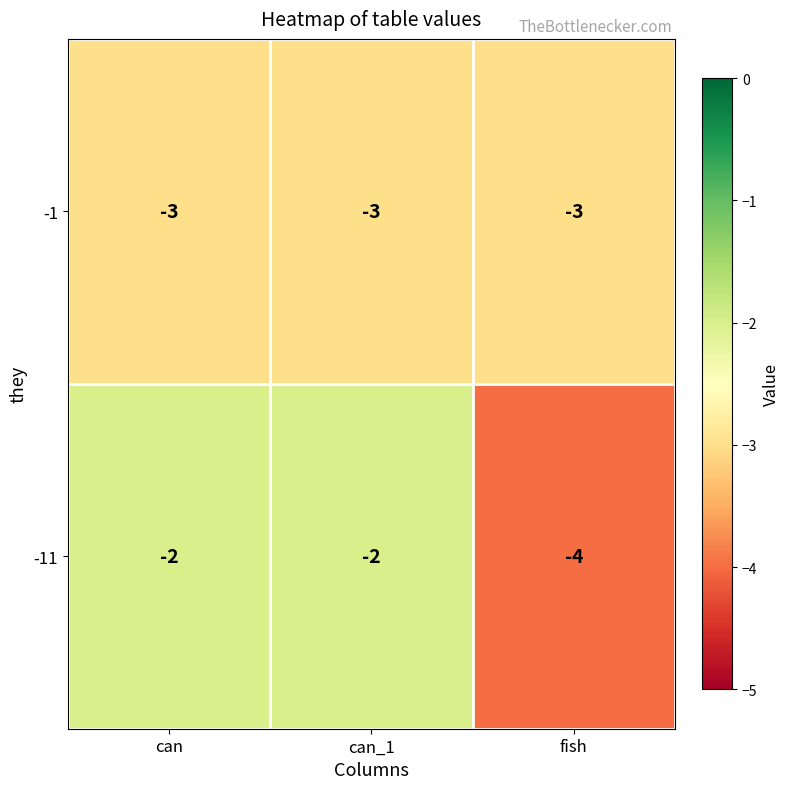

At which label is -1 closest to -3?

can